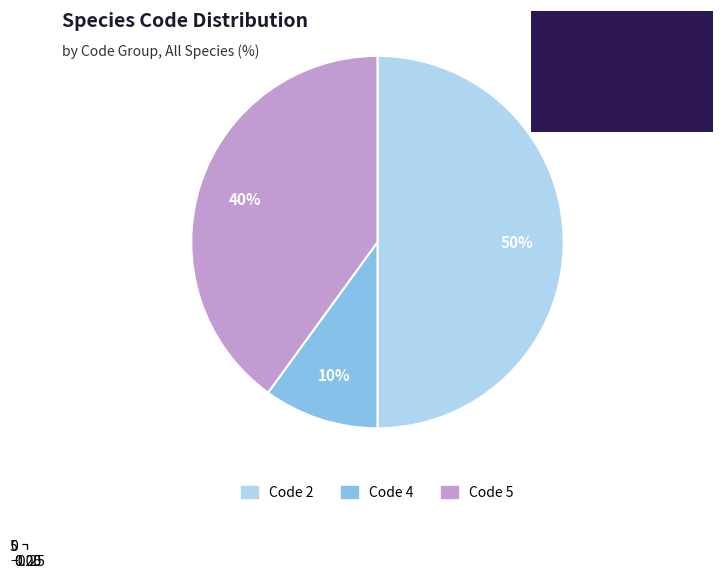

Does Hormiphora californensis account for over 50% of the chart?

No